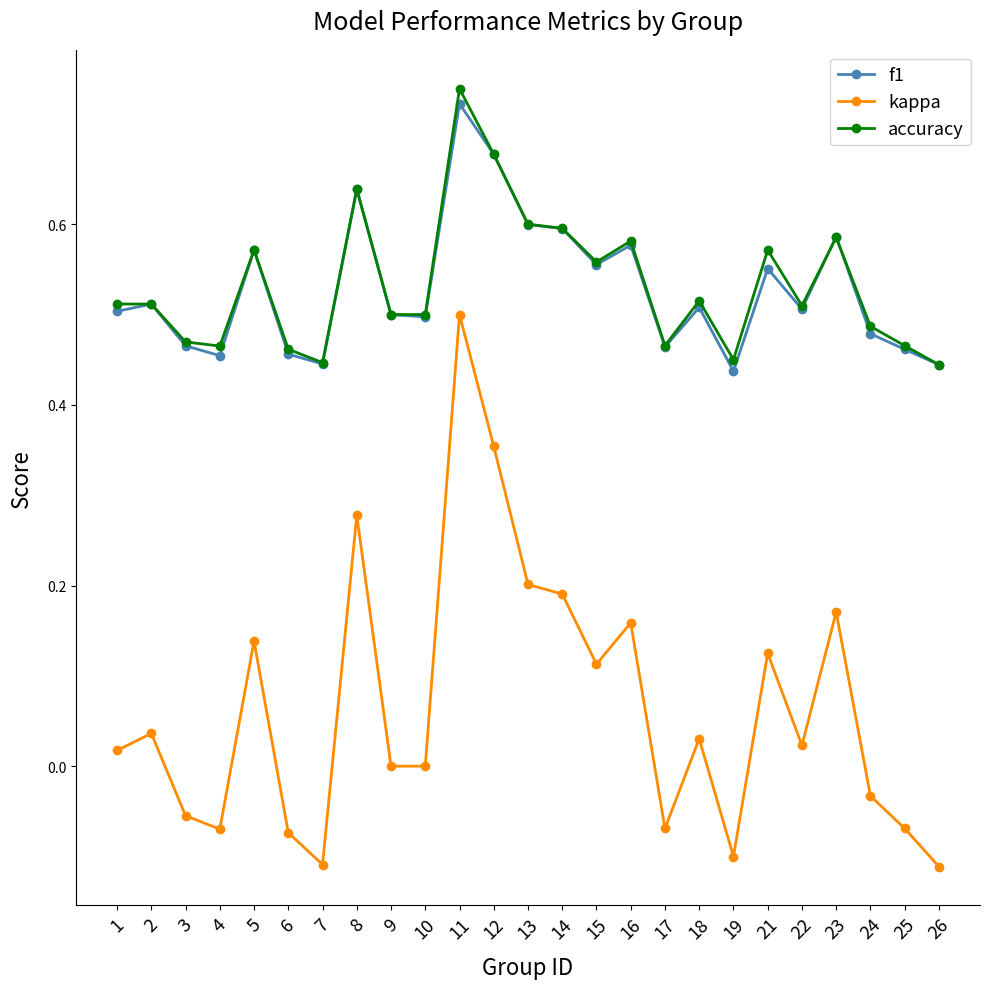

The accuracy series shows 0.5 at 18. True or false?

True